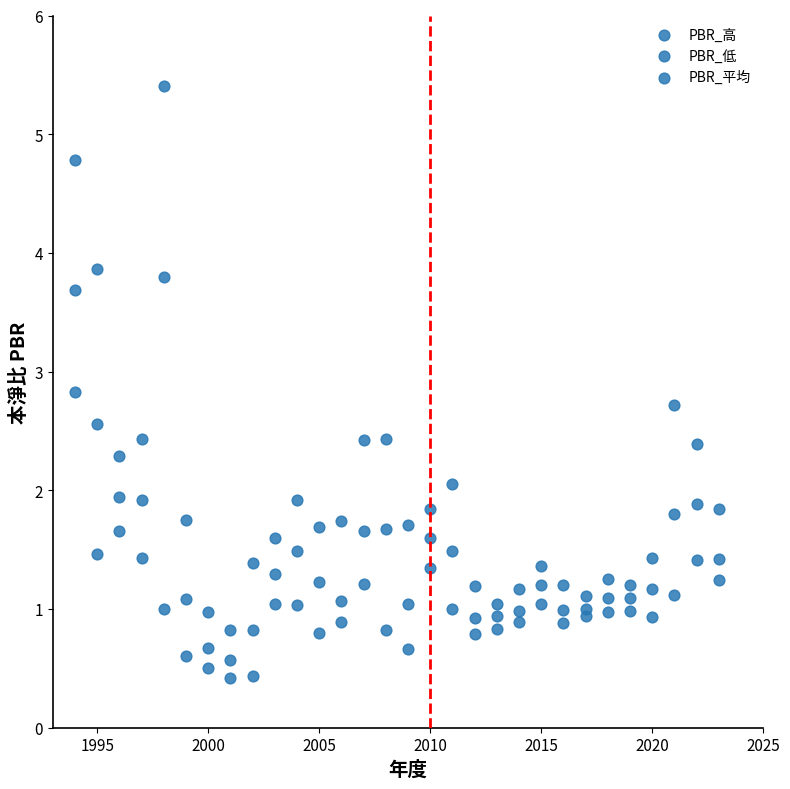

How many data points are displayed?

90